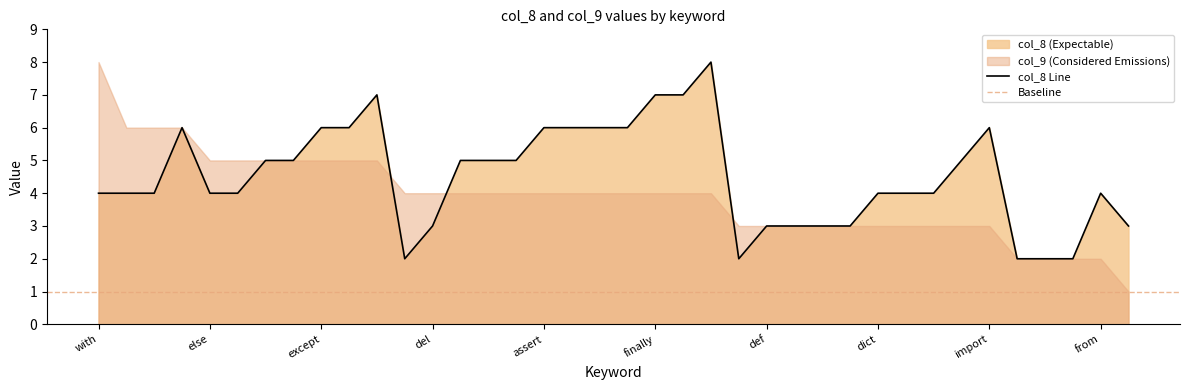

Rank the categories by value from highest to lowest.

continue, library, finally, package, matrix, except, finaly, assert, global, lambda, return, import, class, while, break, print, yield, raise, with, elif, list, else, pass, dict, exec, type, from, del, def, for, not, try, and, as, if, in, is, or